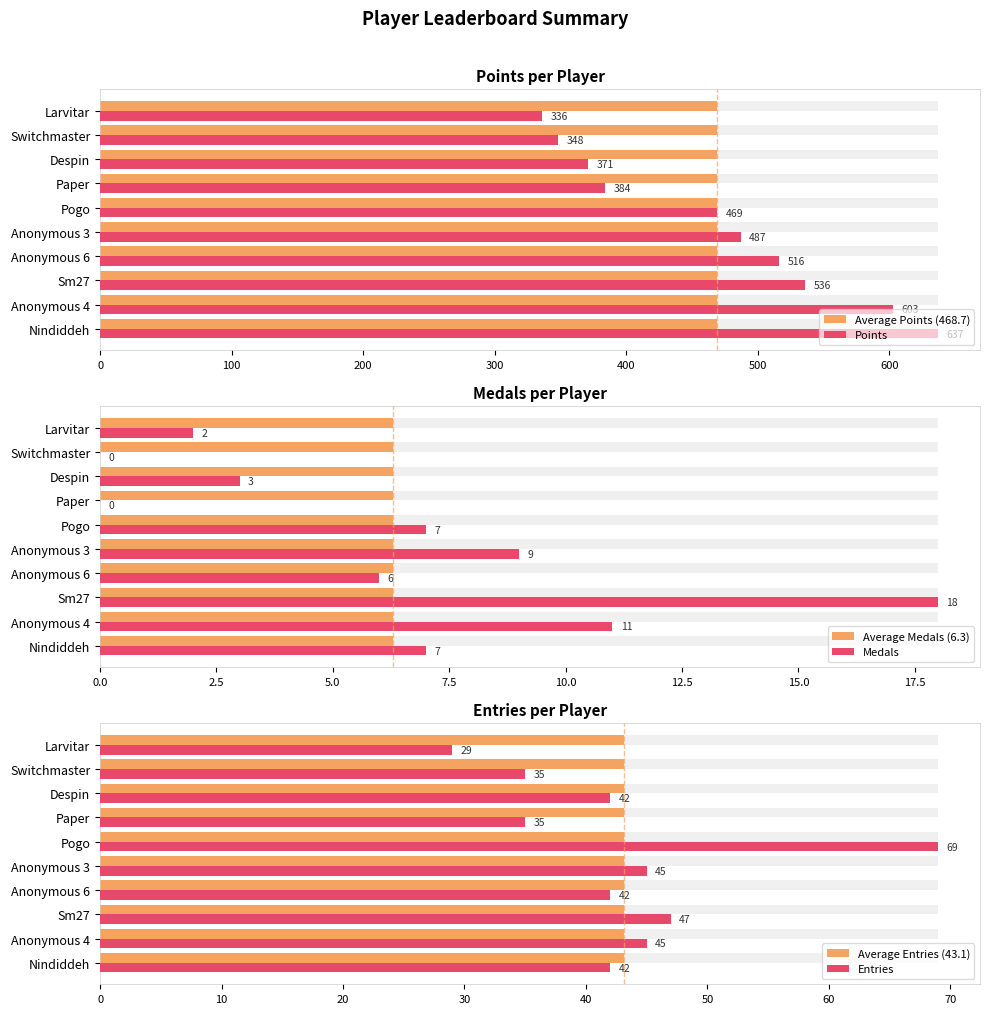

Which series has the largest range (max minus min)?

Points